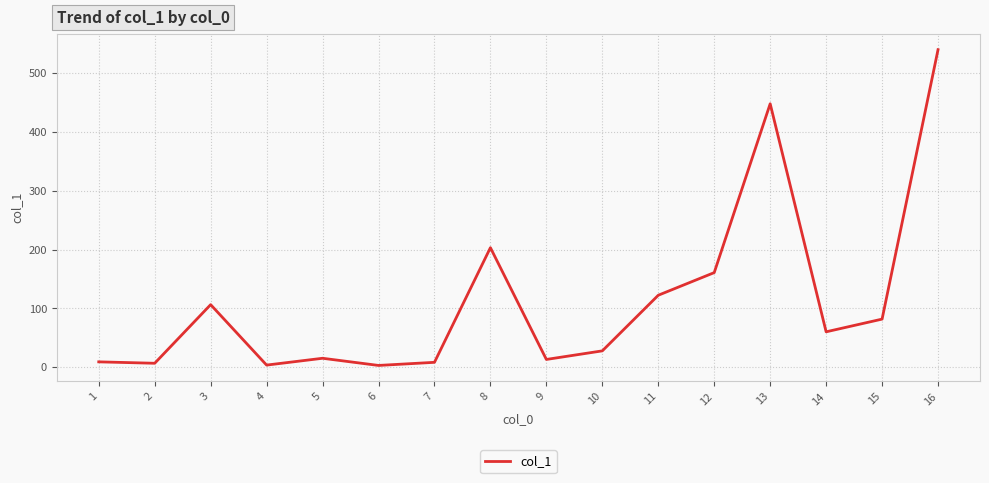

At which category does the chart reach its peak across all series?

16